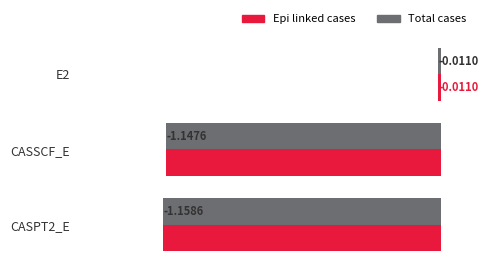

What is the total value across all series at CASPT2_E?

-2.3